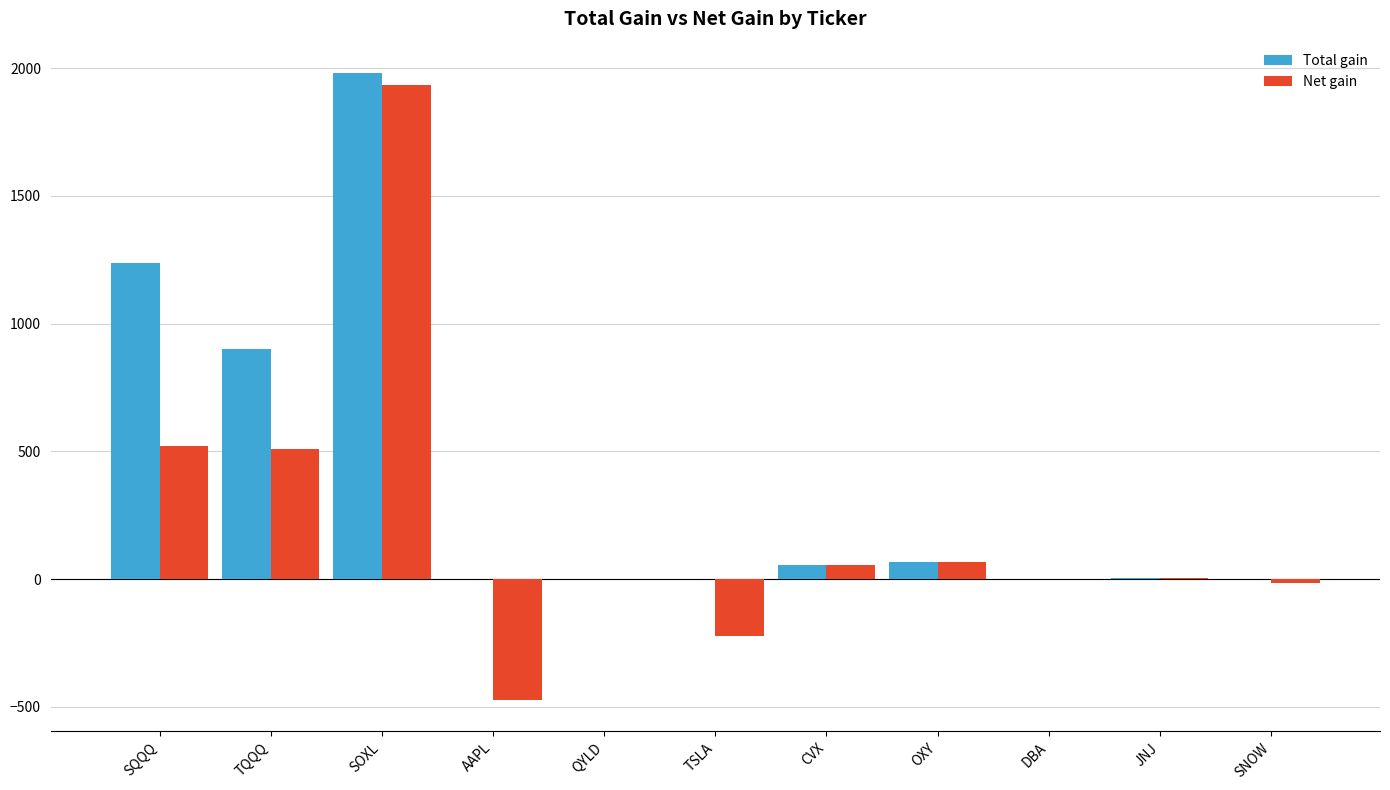

At which label does Net gain reach its peak?

SOXL